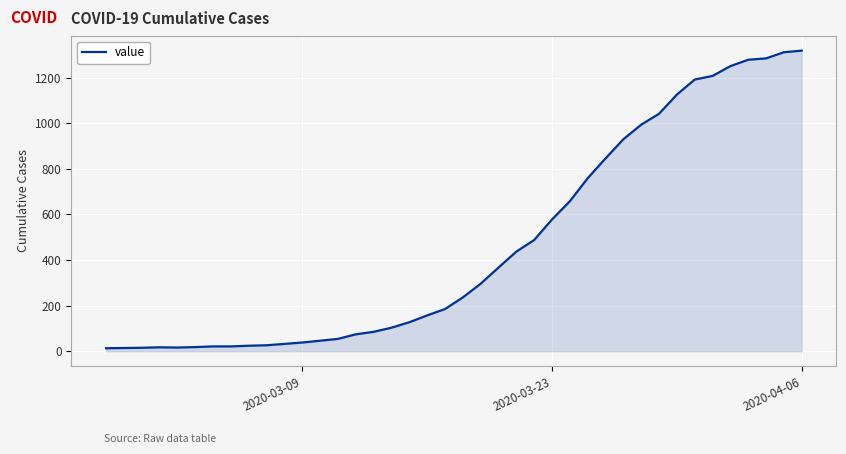

What is the difference between the maximum and minimum values?

1306